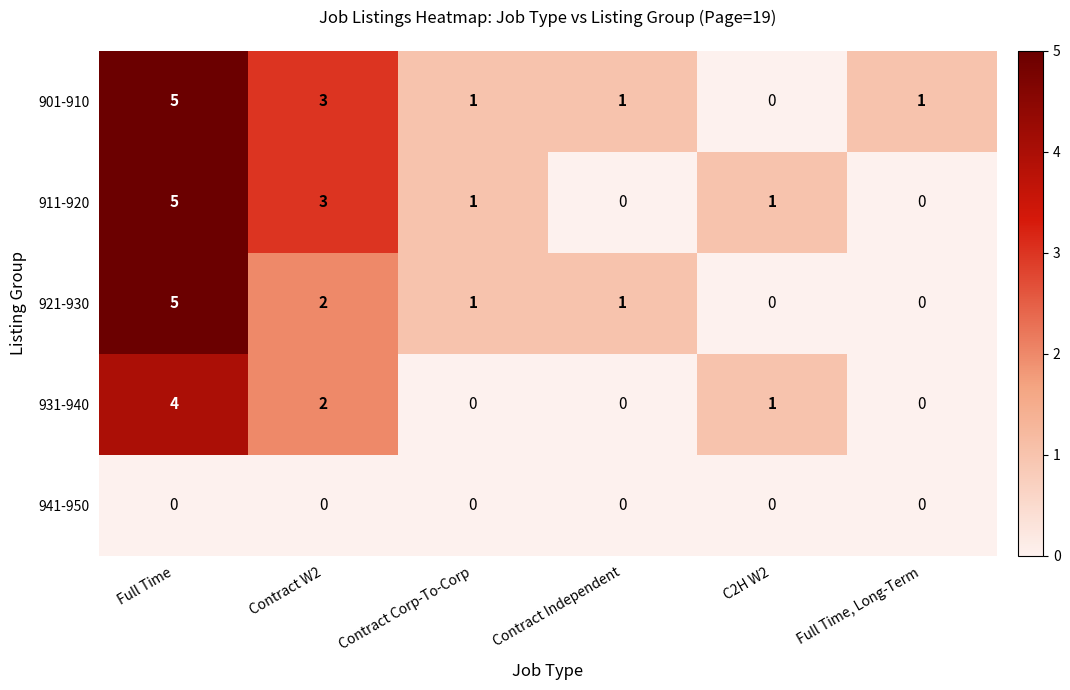

Count the 931-940 values in the range 0 to 2.

5